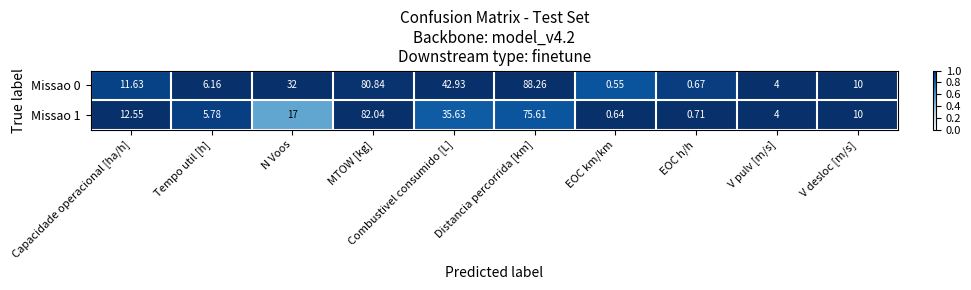

At which category does the chart reach its peak across all series?

Distancia percorrida [km]